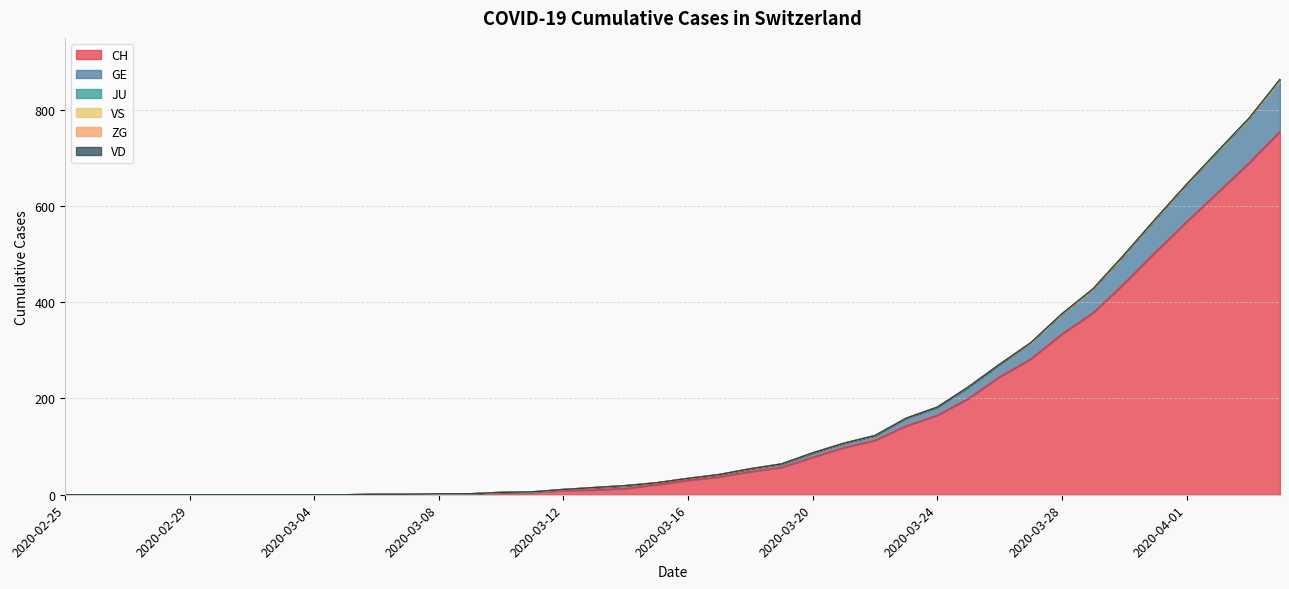

Is it true that VS equals 0 at 2020-02-29?

True